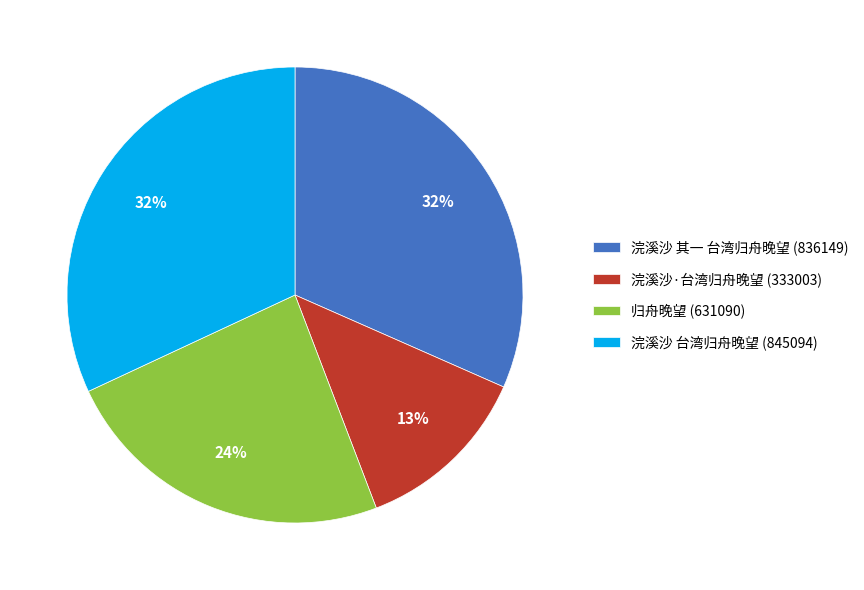

To the nearest percent, what is the average slice percentage?

25%